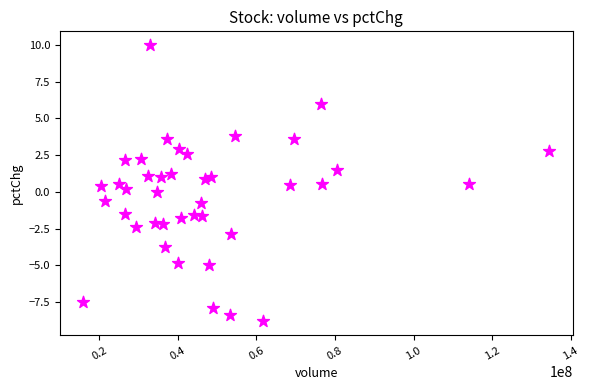

What is the range of X values (max minus min)?

118698494.0